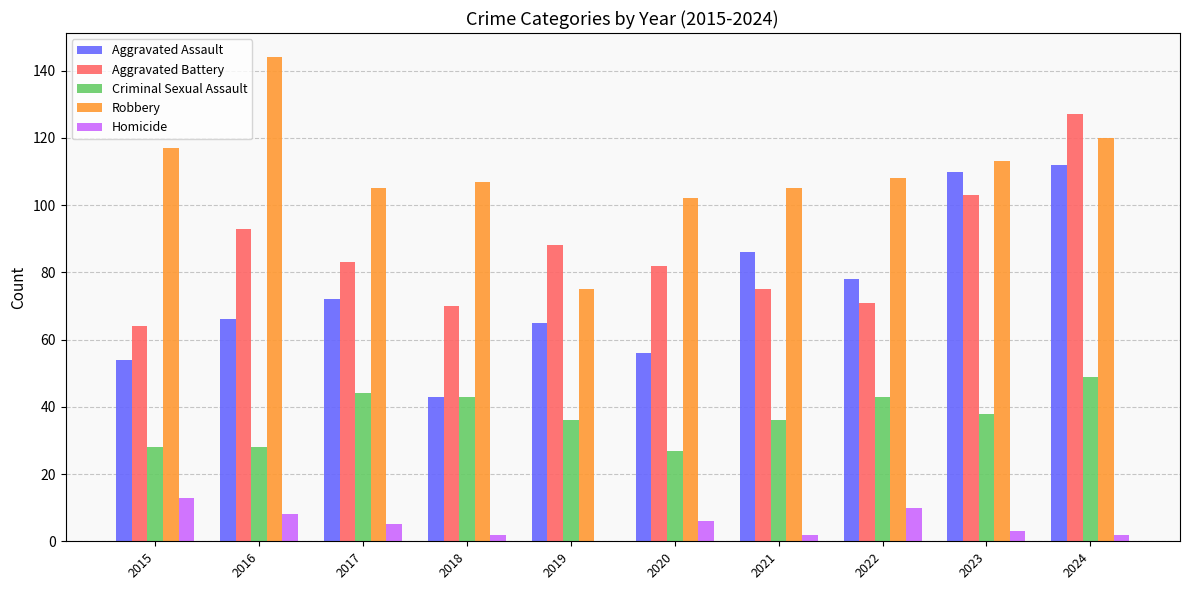

Where is Aggravated Assault nearest to the value 77?

2022